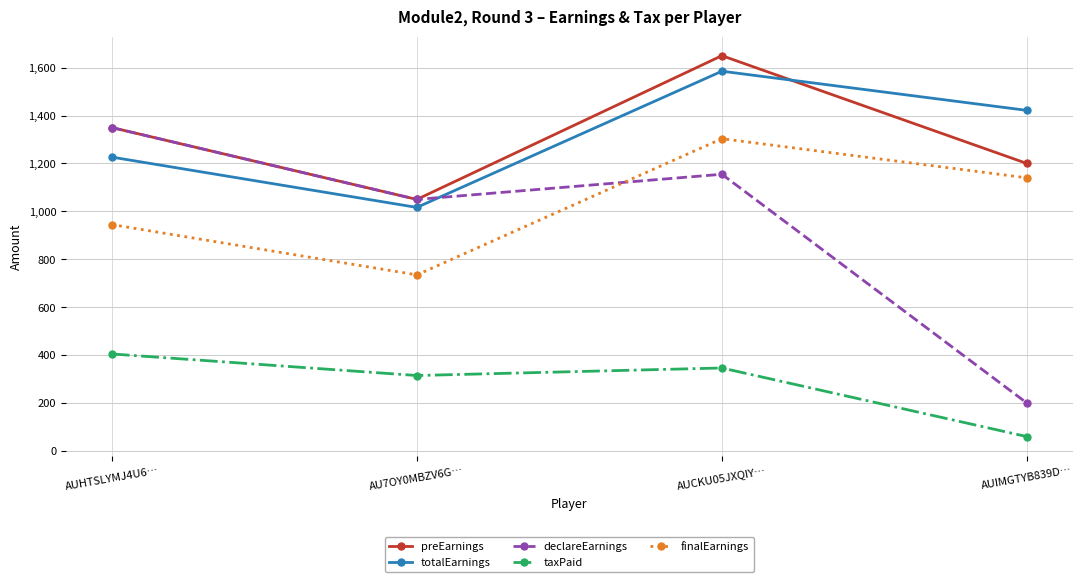

True or false: finalEarnings and preEarnings cross at least once.

False